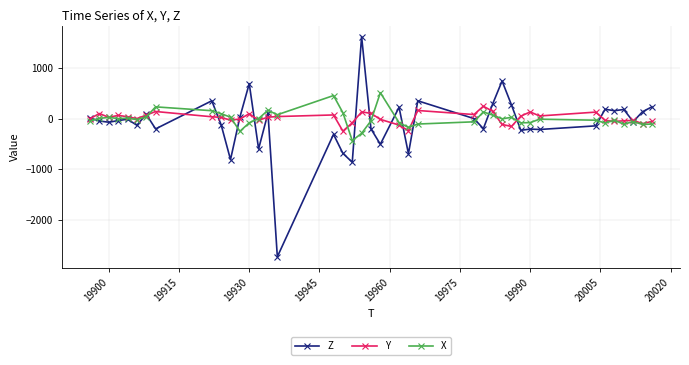

Rank the series by their maximum value, from highest to lowest.

Z, X, Y